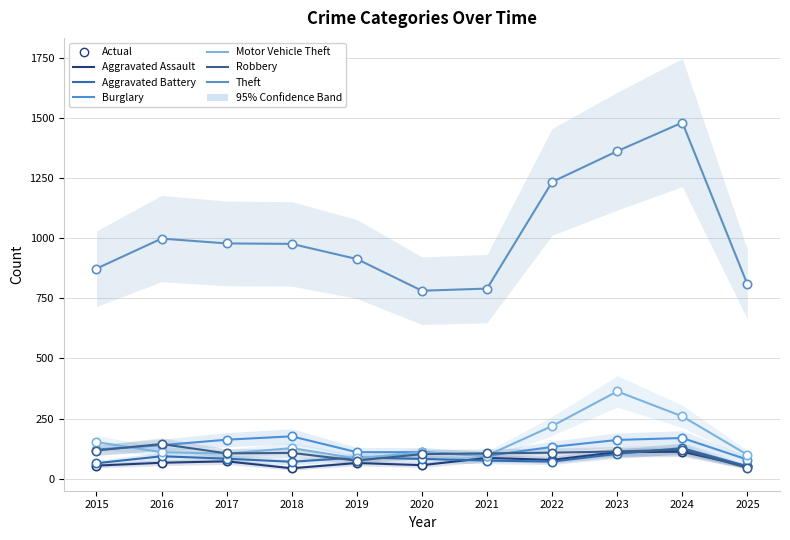

Which series contains the lowest Y value?

Aggravated Assault